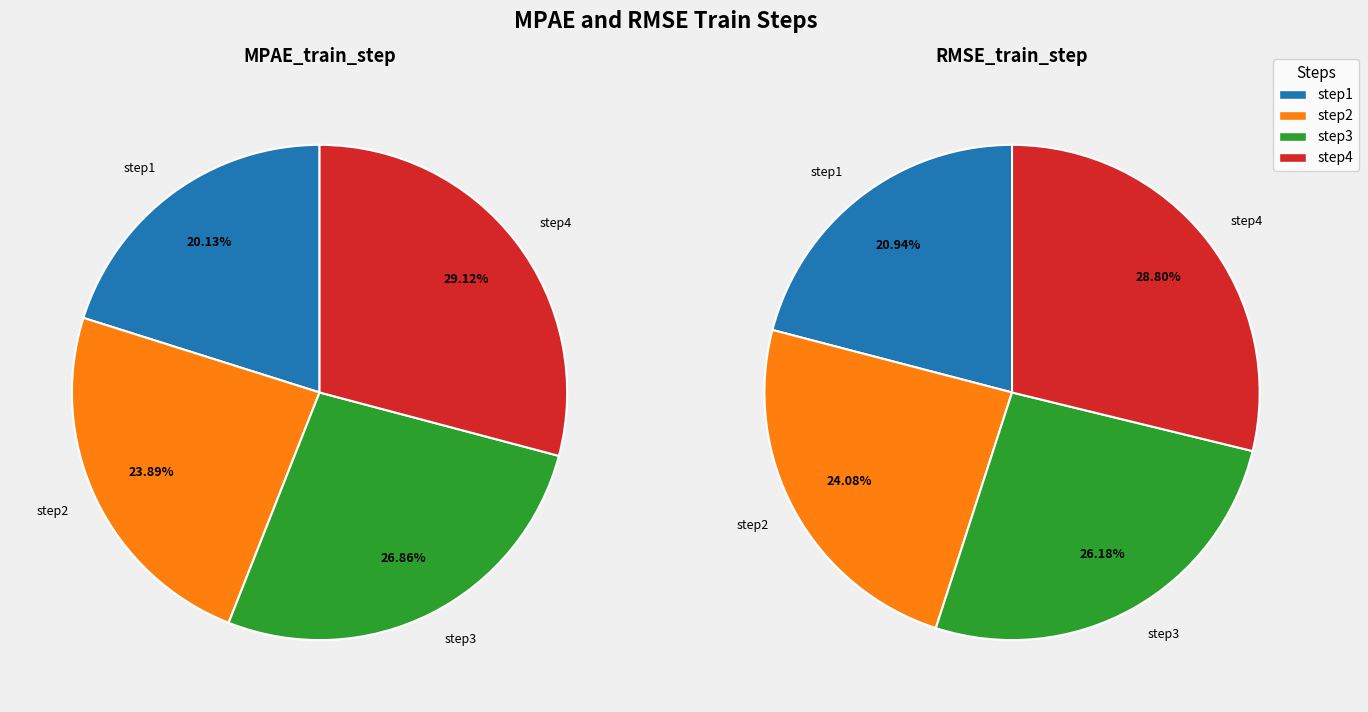

To the nearest percent, what is the difference between the step2 and step1 slice percentages?

3%